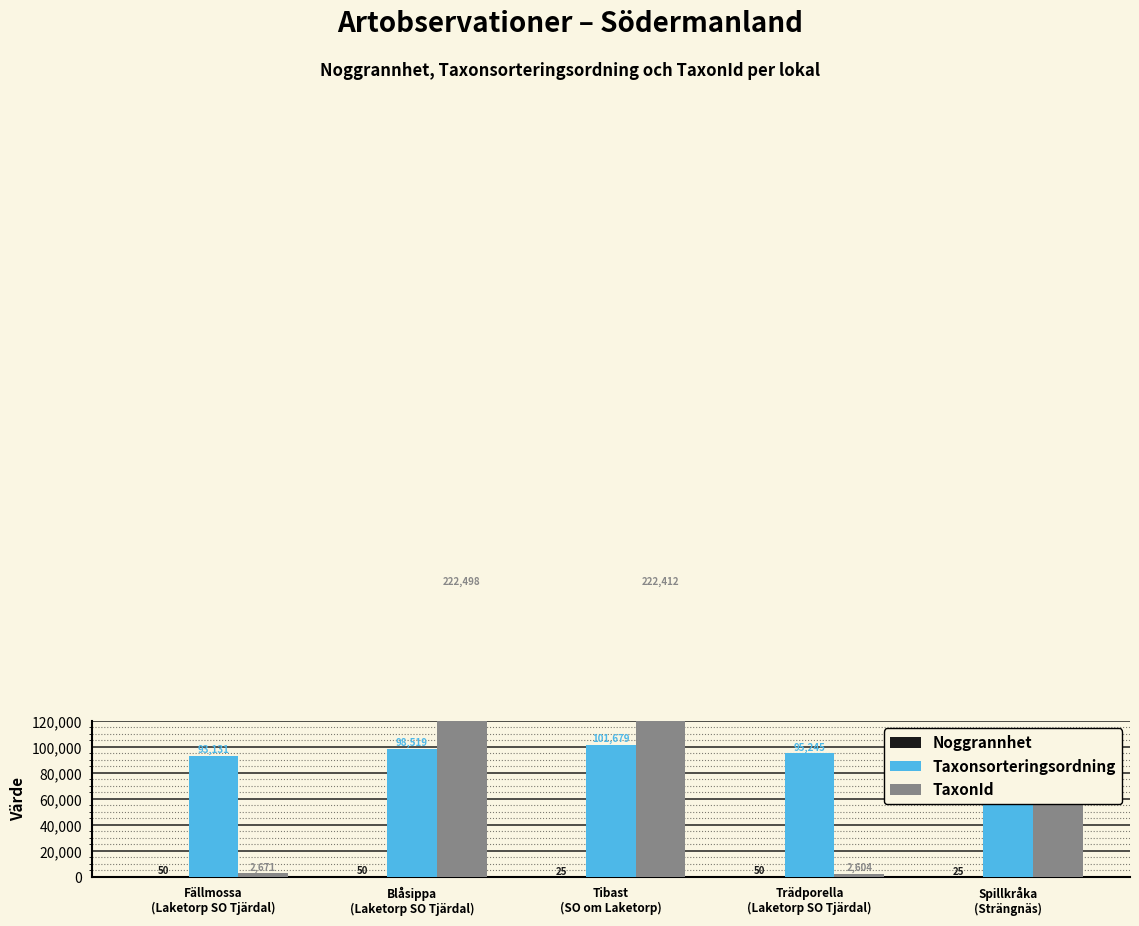

What is the value of the TaxonId bar at the 1st from the left?

2671